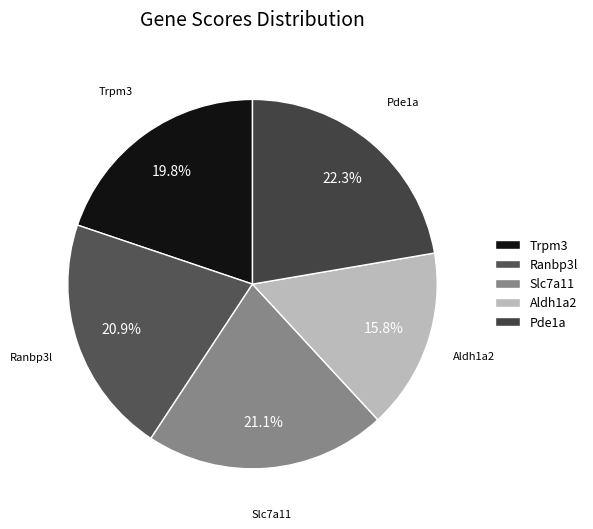

What is the ratio of the value at Trpm3 to the value at Aldh1a2?

1.3